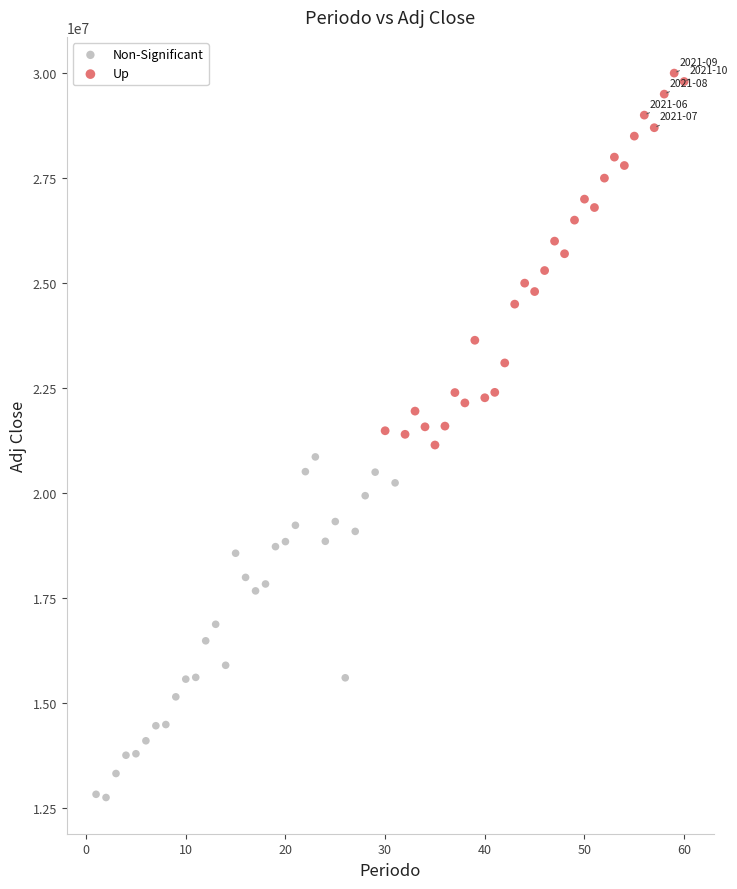

Which series reaches the maximum Y coordinate?

Up